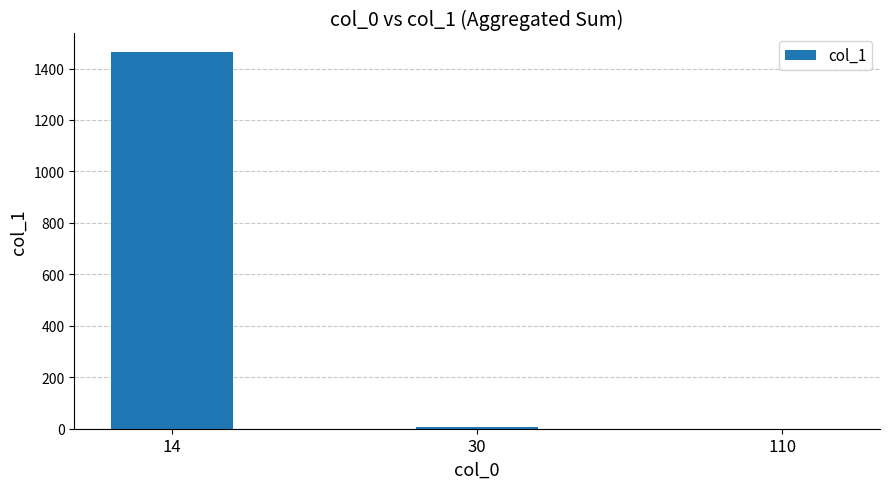

The chart shows a value of 6 at 30. True or false?

True